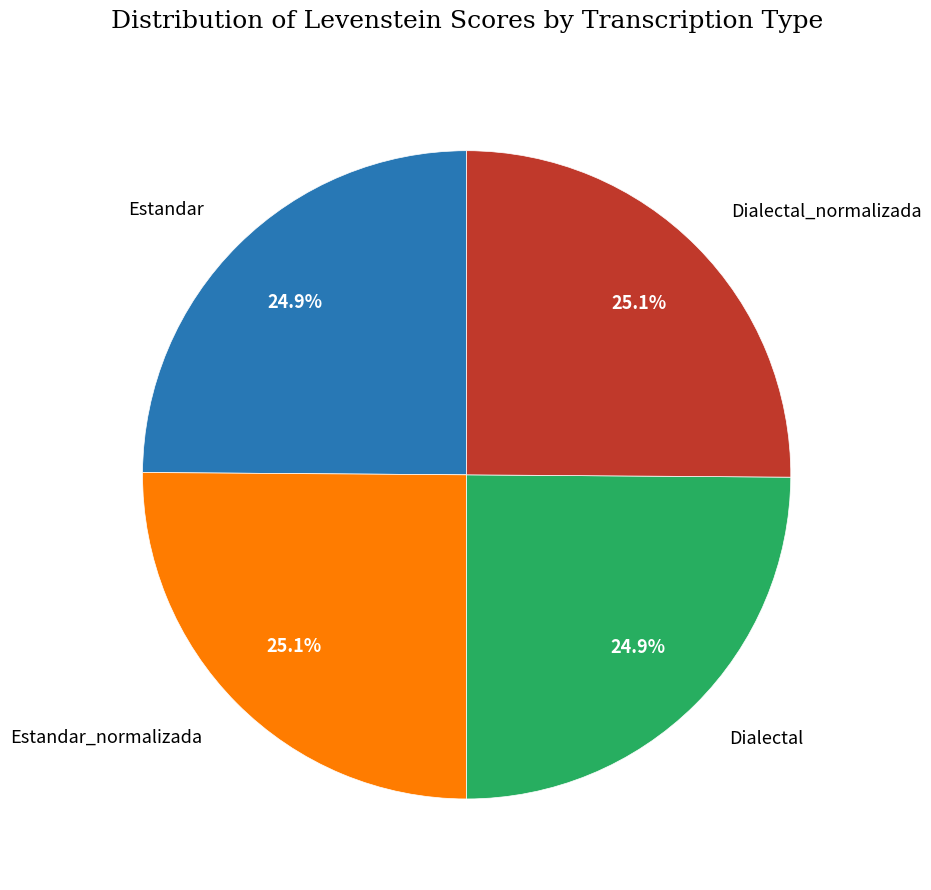

What is the ratio of the value at Estandar to the value at Dialectal_normalizada?

1.0